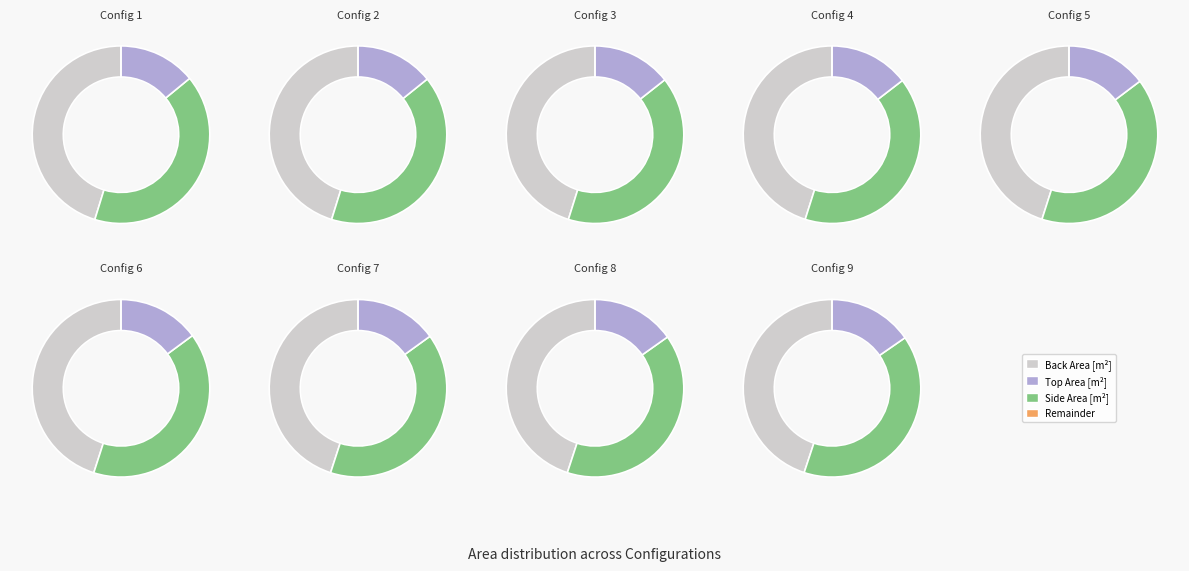

What is the difference between the highest and lowest values at 6?

0.2